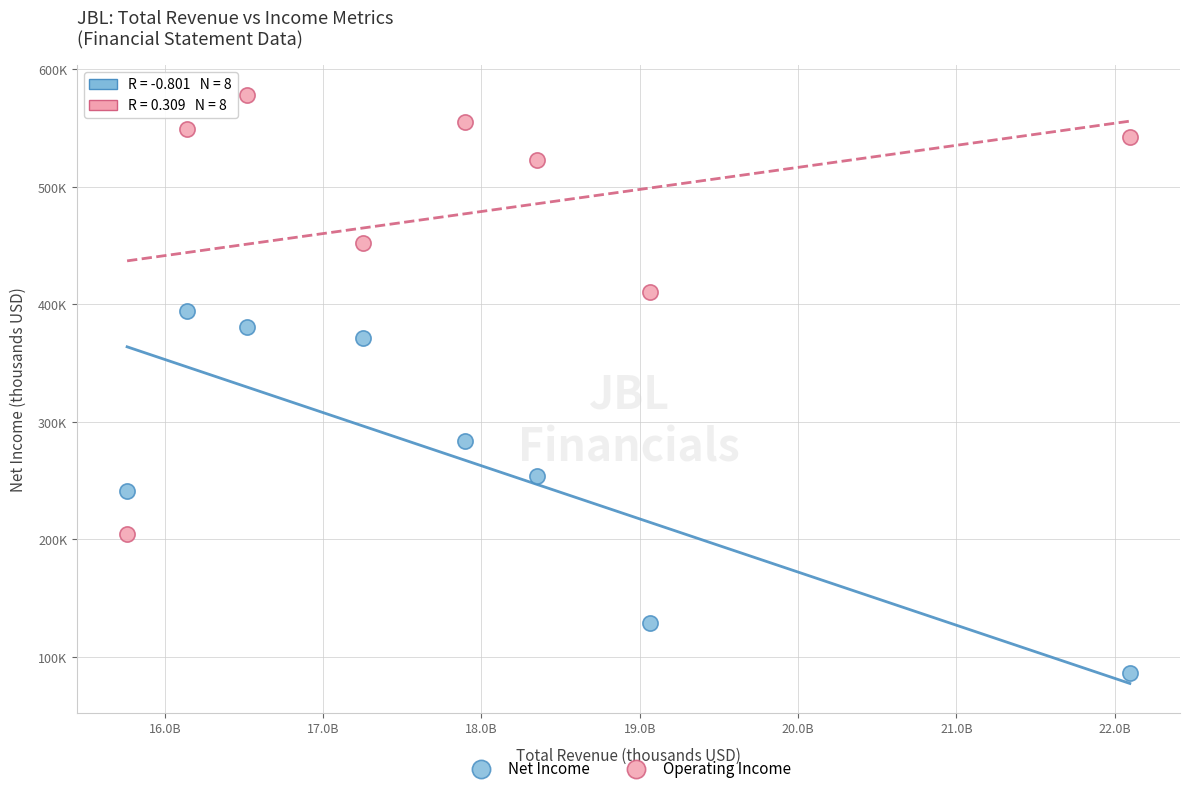

Which series has the largest Y range (max minus min)?

Operating Income